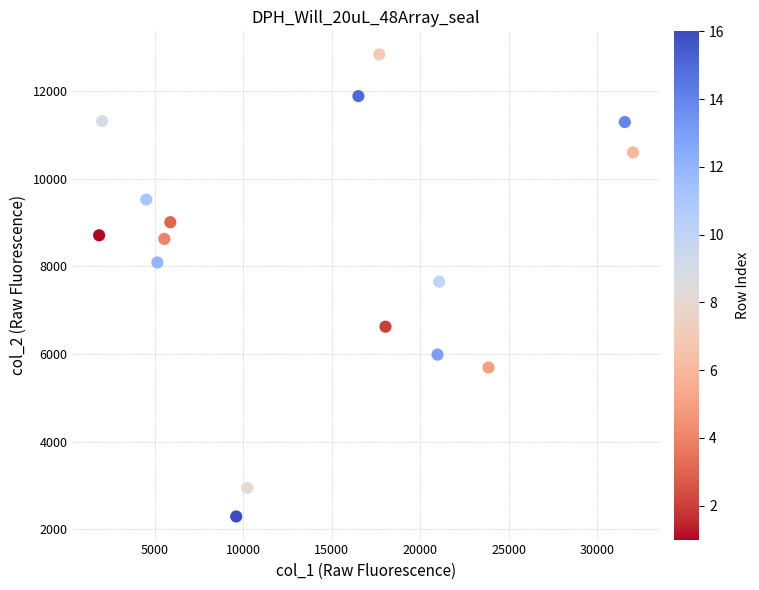

What is the range of X values (max minus min)?

30158